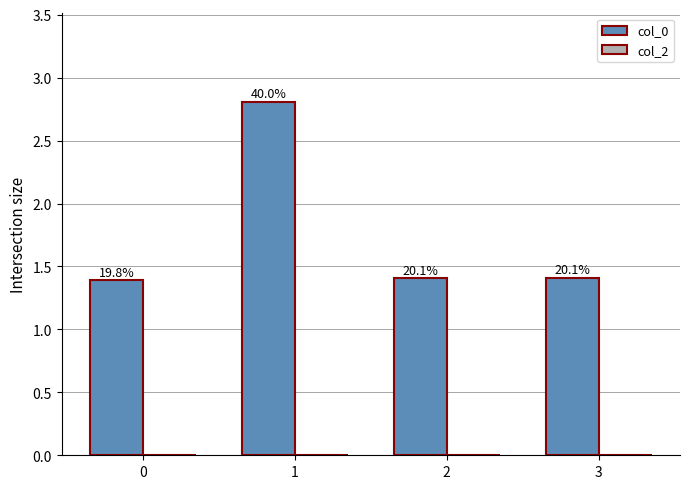

Does the chart contain any negative values?

No